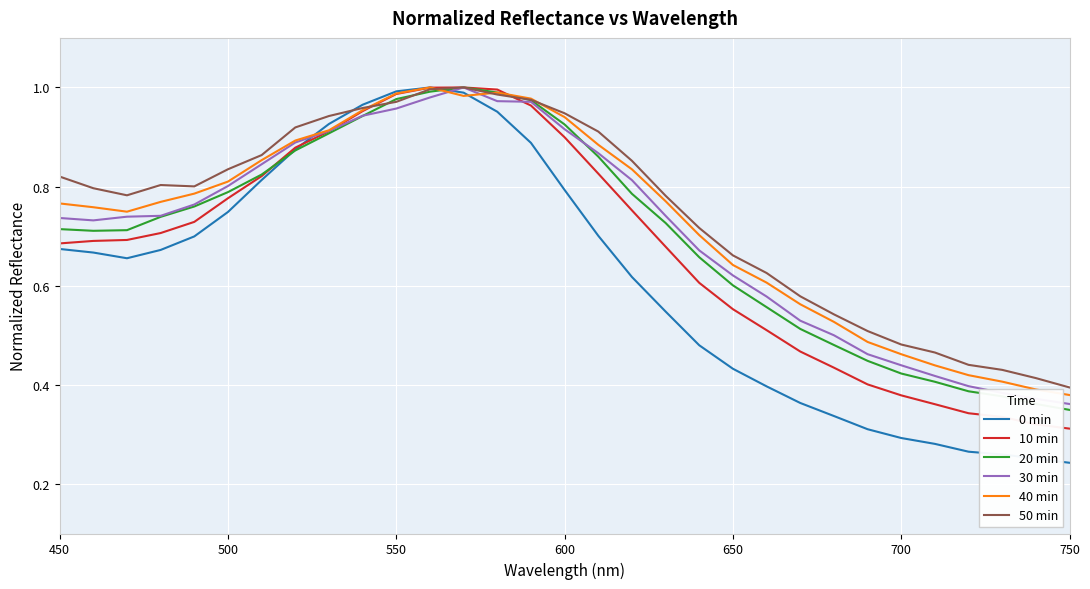

Which series has the widest spread of values?

0 min